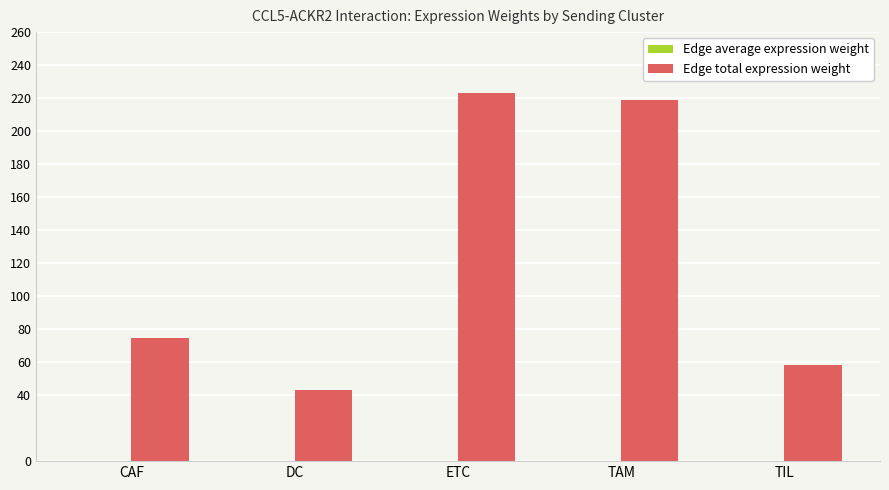

At which category is the sum across all series the highest?

ETC